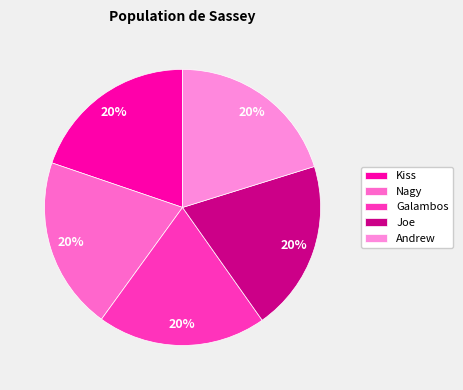

True or false: Joe accounts for 20% of the total.

True